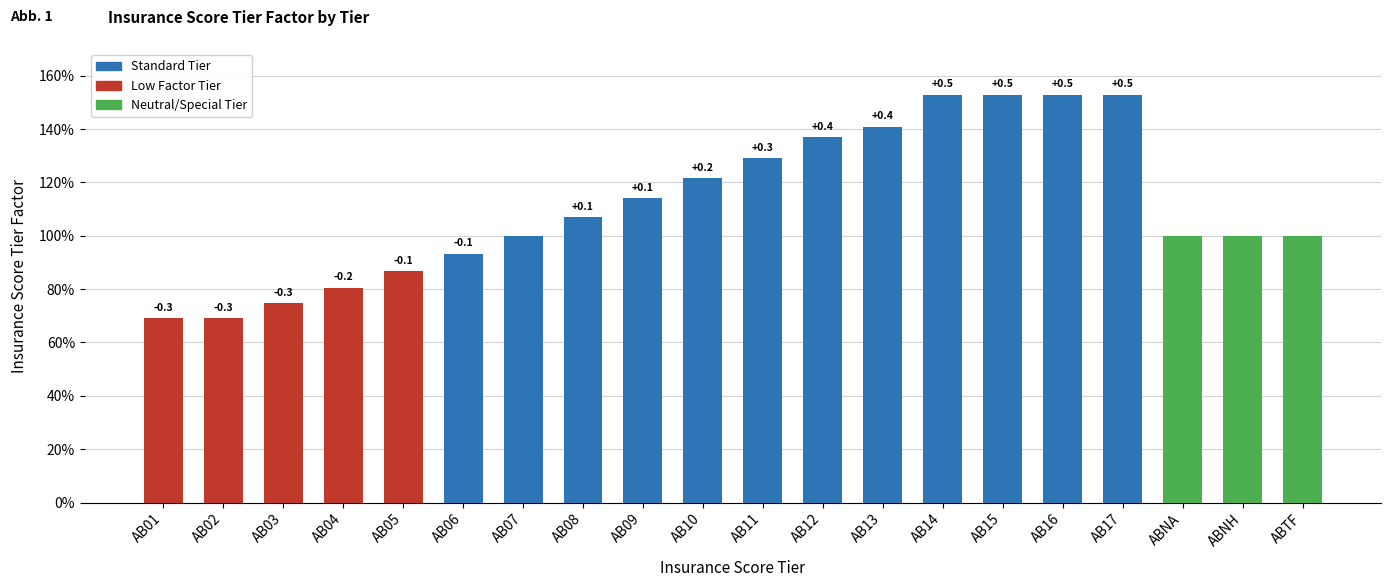

Are the bars horizontal?

No